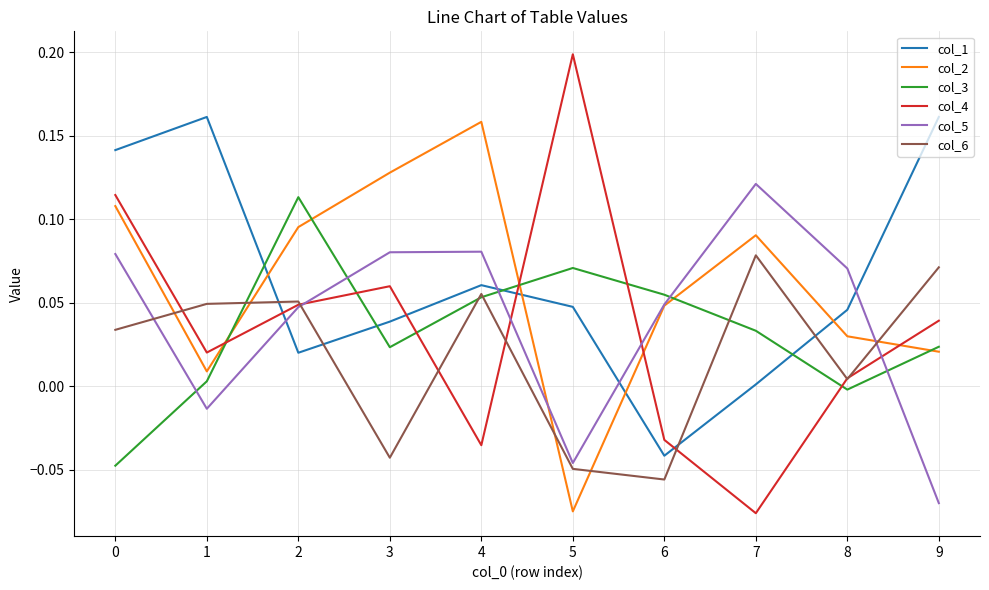

At how many categories does at least one series exceed 0?

10